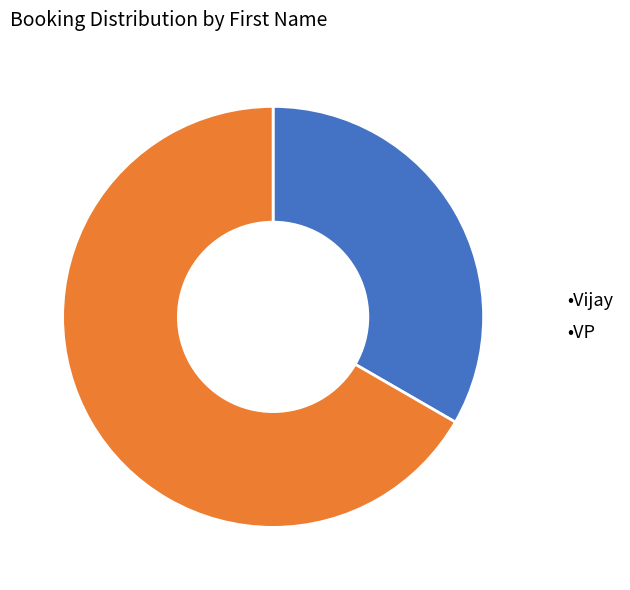

Which category has the smallest portion of the pie?

•Vijay